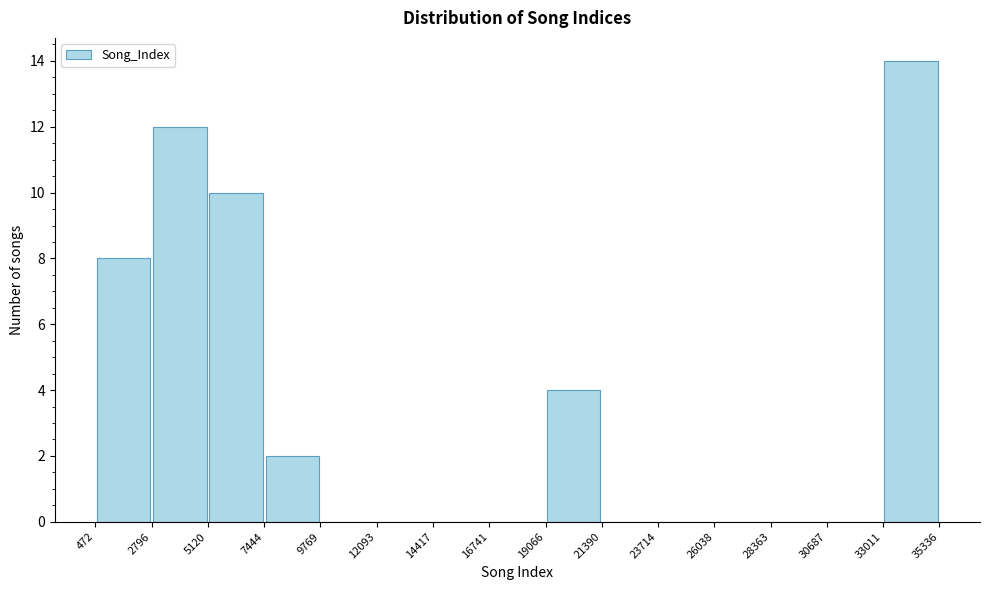

Reading left to right, list every bar in this chart as the range it spans on the x-axis followed by its height. The values are not printed on the chart, so give them approximately, as read against the axis.

472 to 2796: 8
2796 to 5120: 12
5120 to 7444: 10
7444 to 9769: 2
9769 to 12093: 0
12093 to 14417: 0
14417 to 16741: 0
16741 to 19066: 0
19066 to 21390: 4
21390 to 23714: 0
23714 to 26038: 0
26038 to 28363: 0
28363 to 30687: 0
30687 to 33011: 0
33011 to 35336: 14